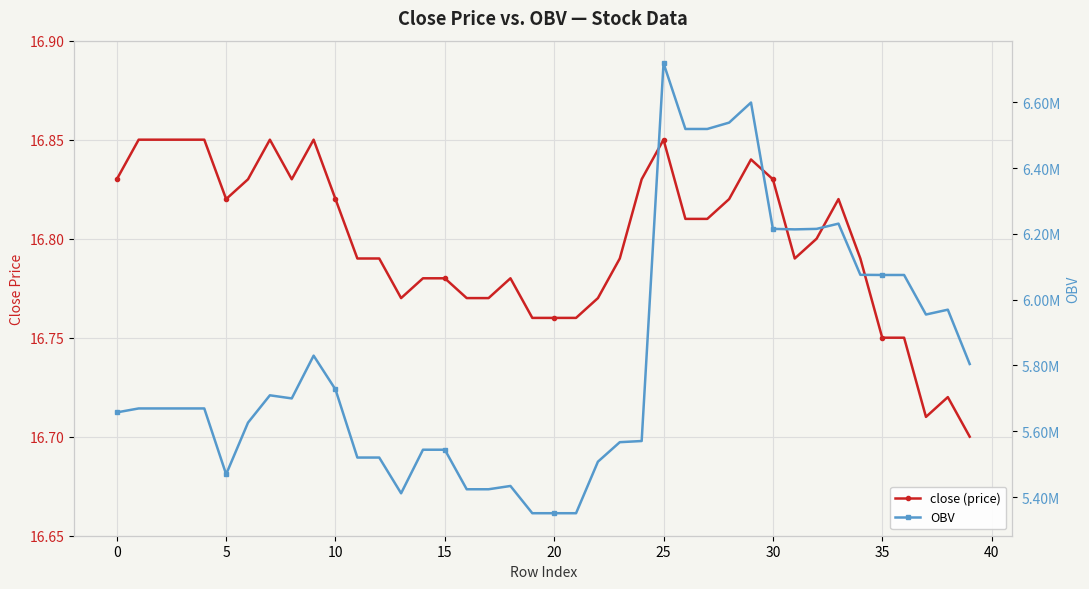

What is the average value of the OBV series?

5815972.7